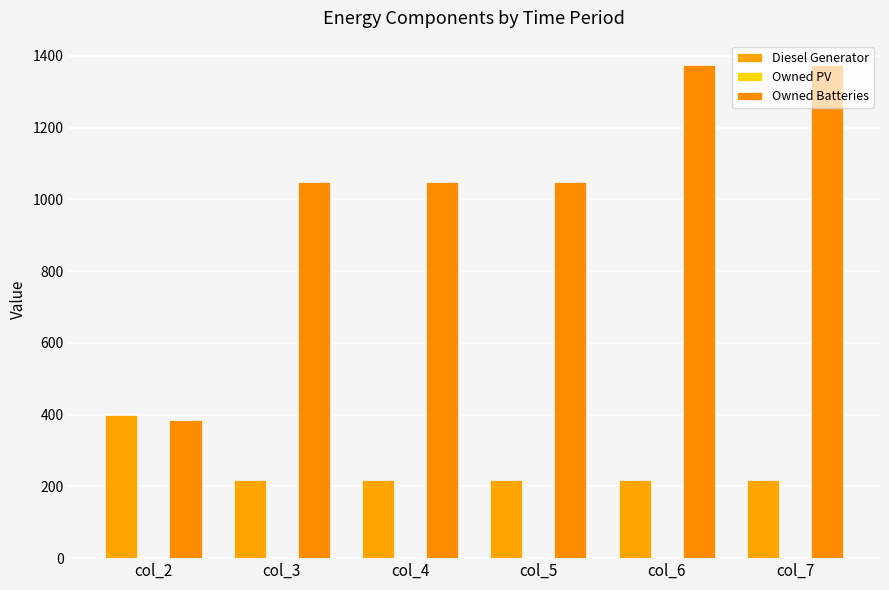

Reading right to left, transcribe all the data shown in this chart.

Diesel Generator: 217	217	217	217	217	400
Owned PV: 0	0	0	0	0	0
Owned Batteries: 1374	1374	1048	1048	1048	385